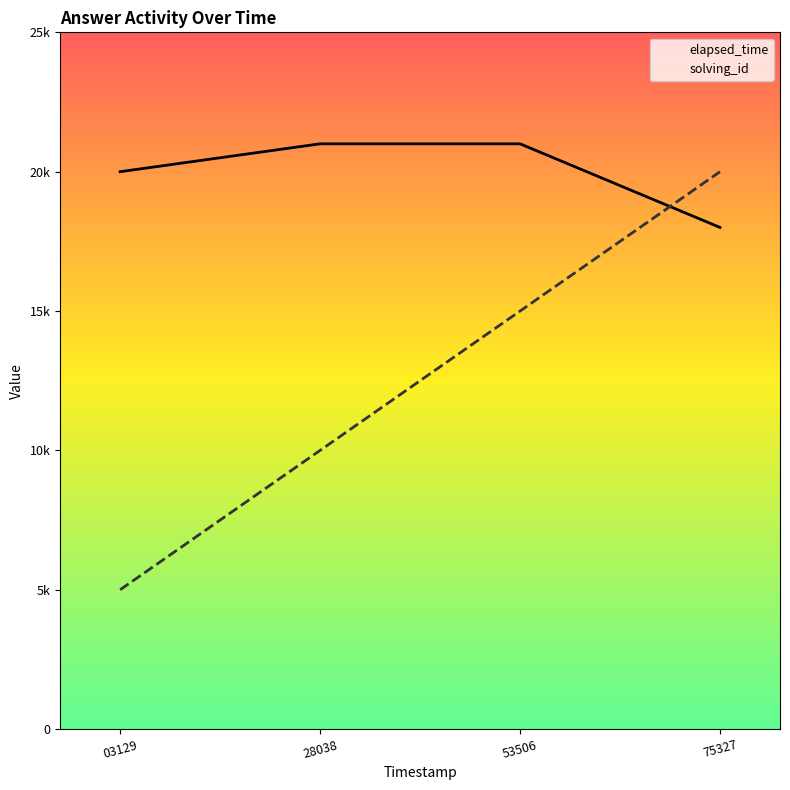

Where do solving_id and elapsed_time first cross each other?

53506 and 75327